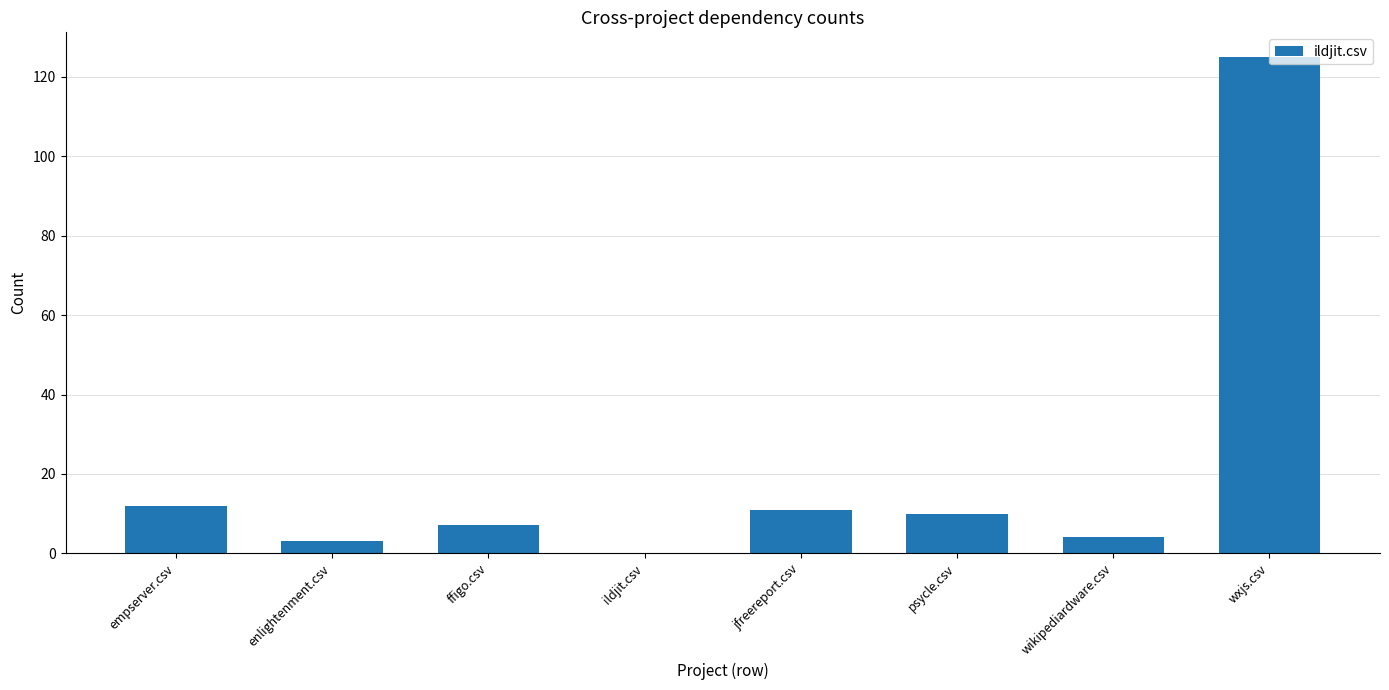

What is the change in value from empserver.csv to wxjs.csv?

+113